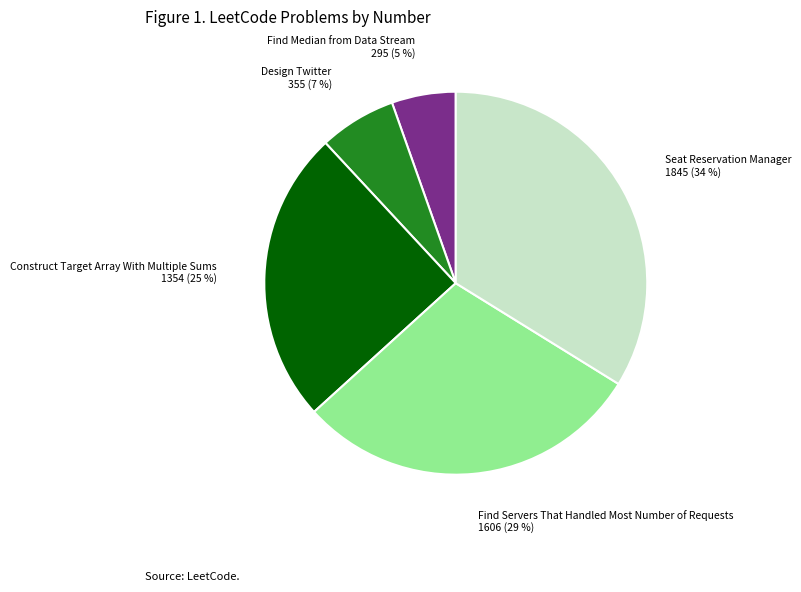

True or false: Seat Reservation Manager accounts for 25% of the total.

False